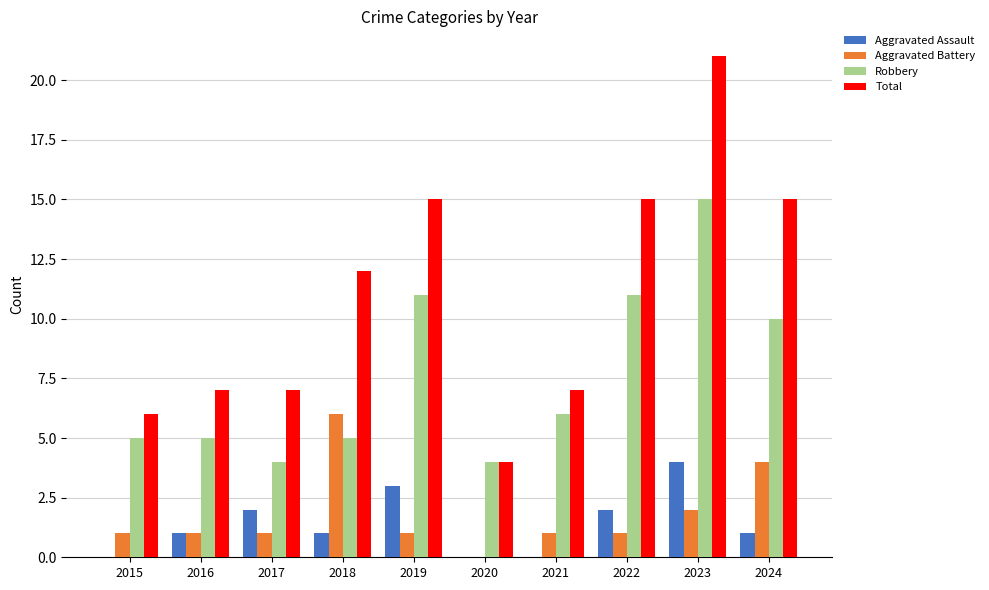

Which series has the widest spread of values?

Total